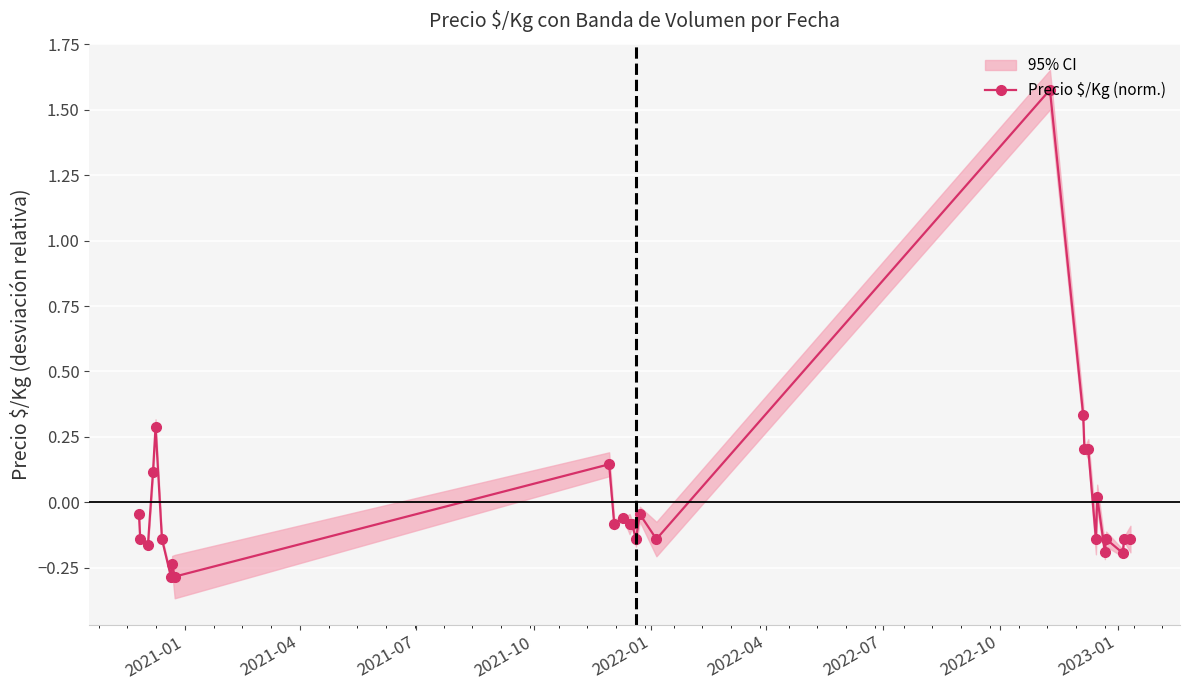

Reading left to right, what are all the values shown in this chart?

-0.0	-0.1	-0.2	0.1	0.3	-0.1	-0.3	-0.2	-0.3	0.1	-0.1	-0.1	-0.1	-0.1	-0.1	-0.0	-0.1	1.6	0.3	0.2	0.2	-0.1	0.0	-0.2	-0.1	-0.2	-0.1	-0.1